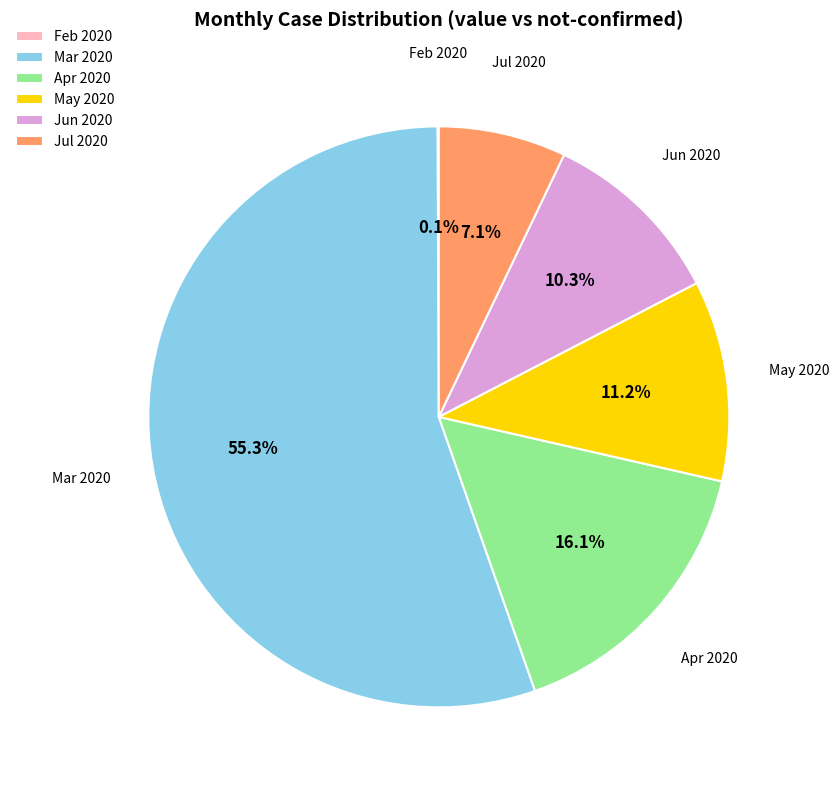

What percentage do Jun 2020 and May 2020 together represent?

21.5%